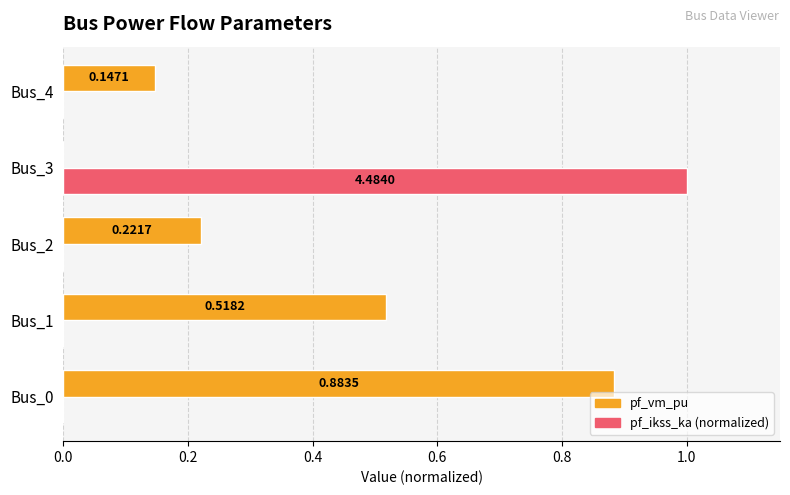

What is the sum of all pf_ikss_ka (normalized) values?

1.0